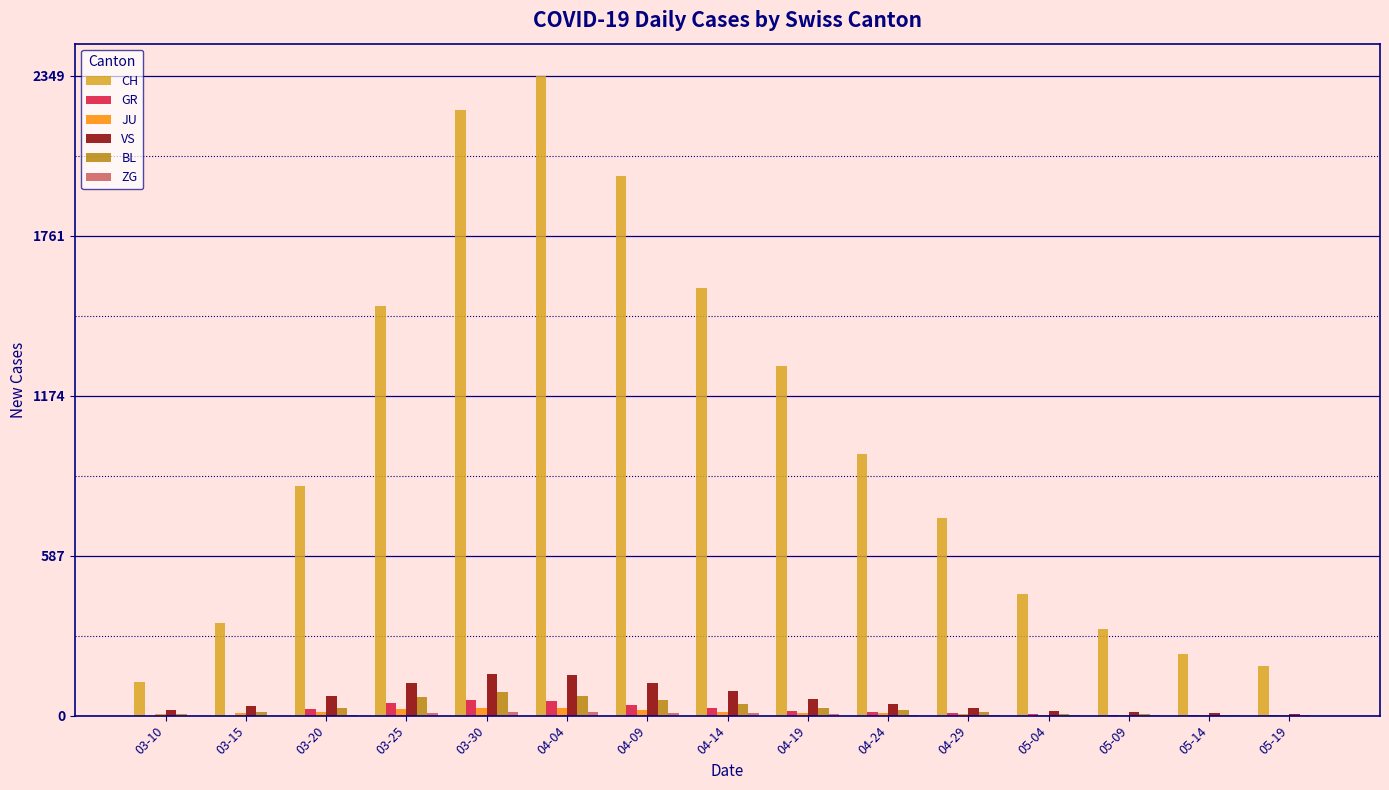

Which category has the highest value in the CH series?

04-04